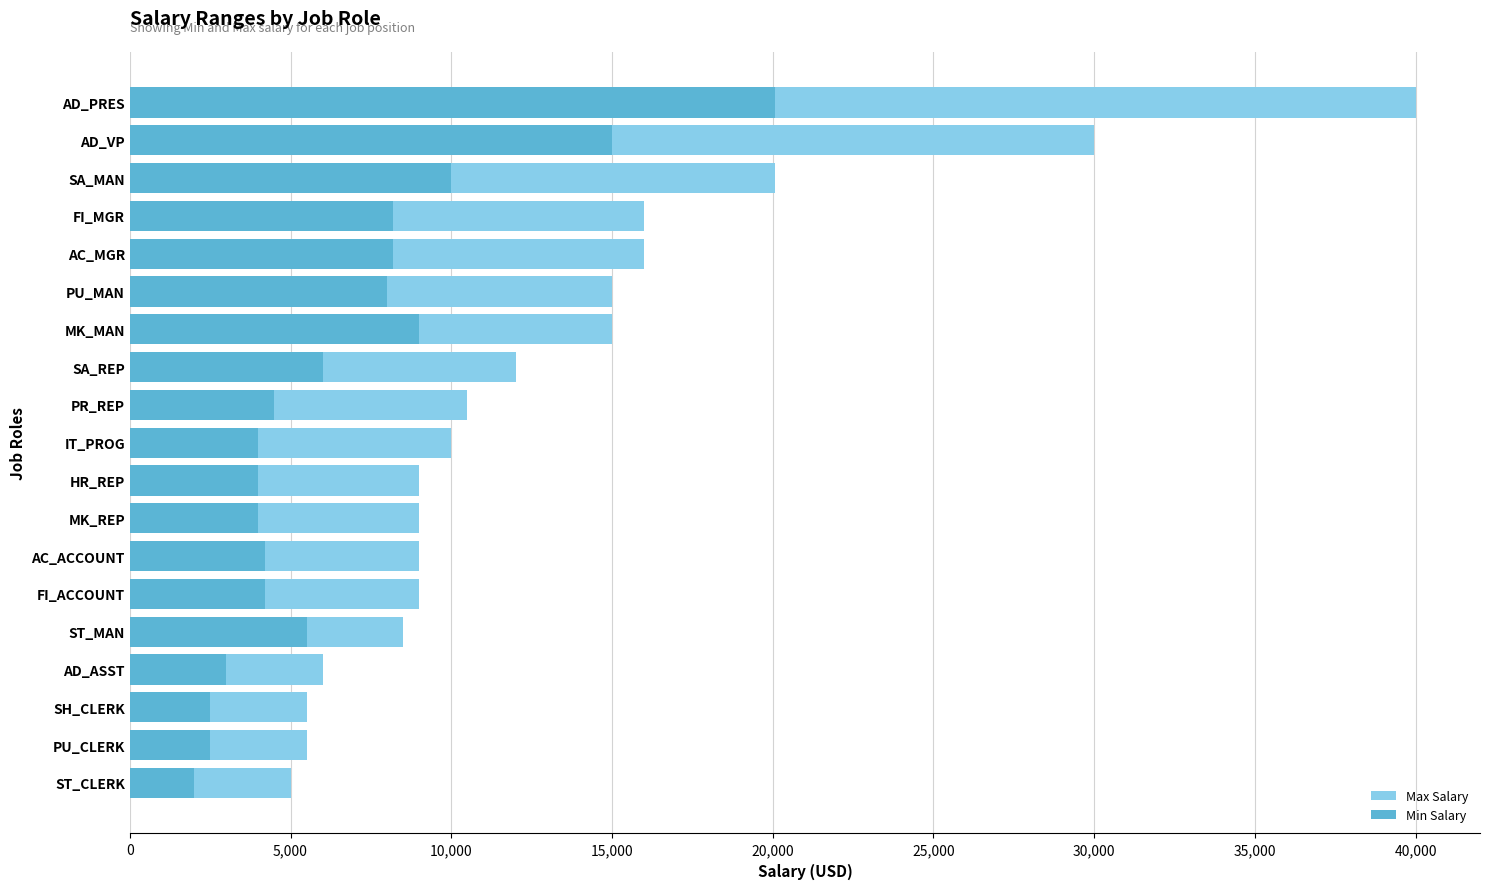

What is the difference between the maximum and second lowest values in the Max Salary series?

34500